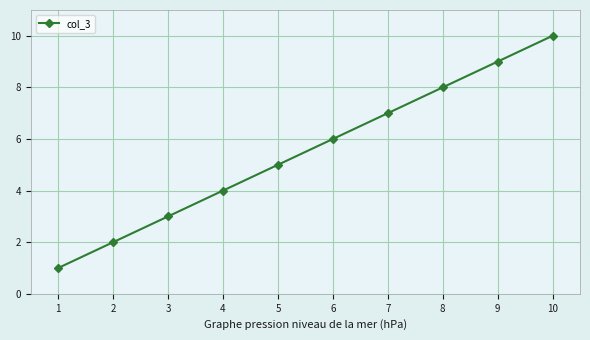

The value at 1 is 1. True or false?

True